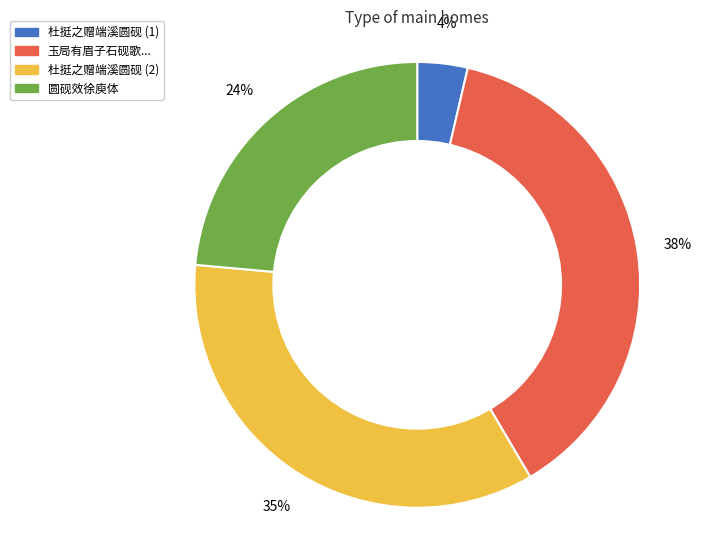

Is there any slice that represents more than half of the pie?

No